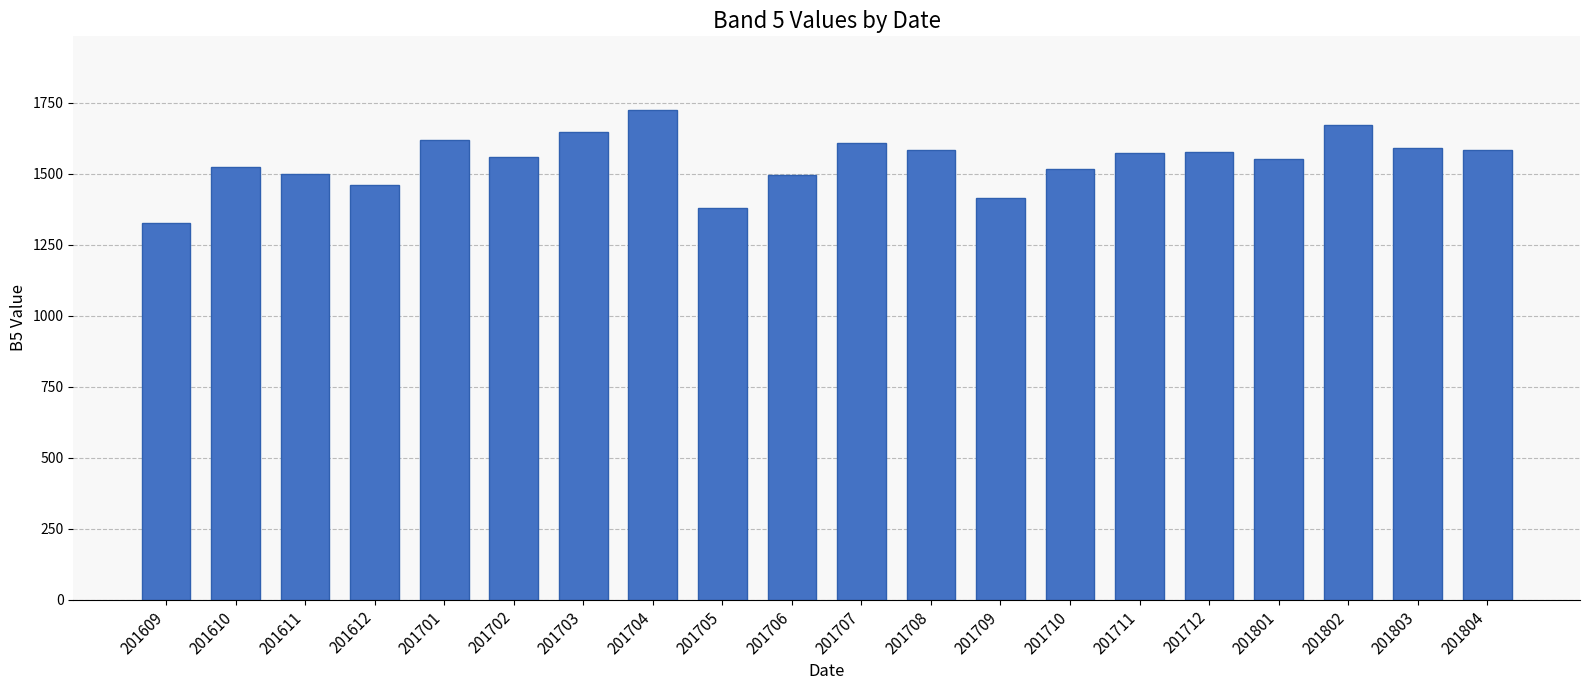

Is it true that the value at 201709 is 1416?

True